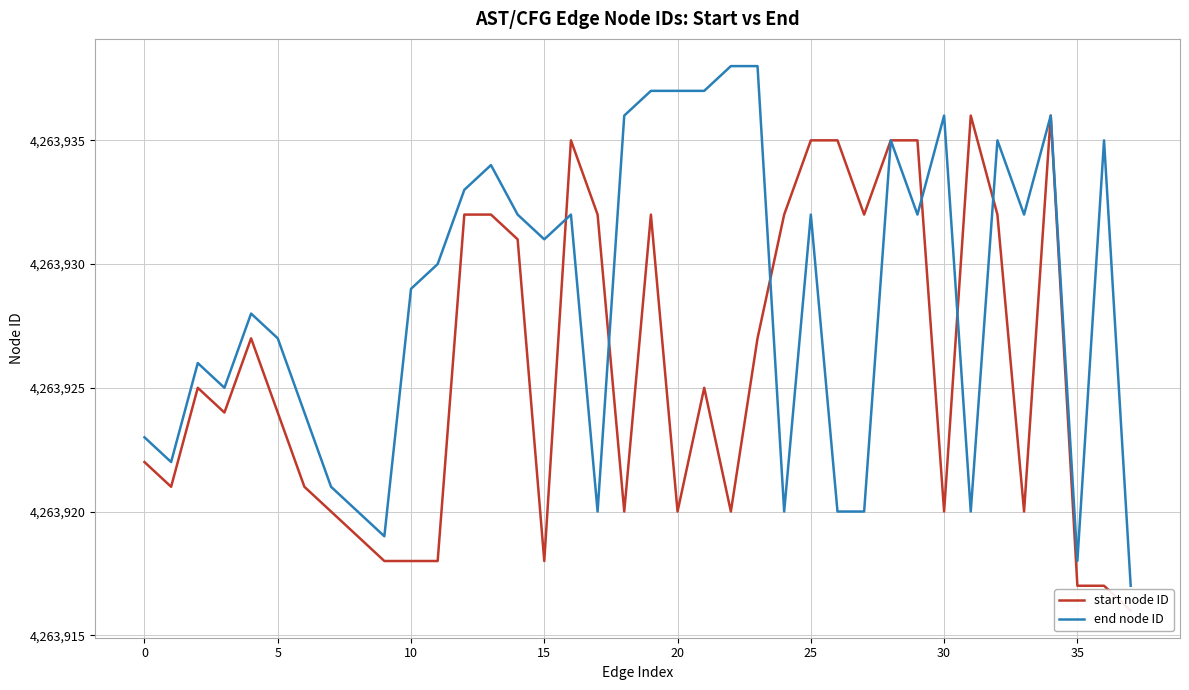

What is the lowest value of the end node ID series?

4263917